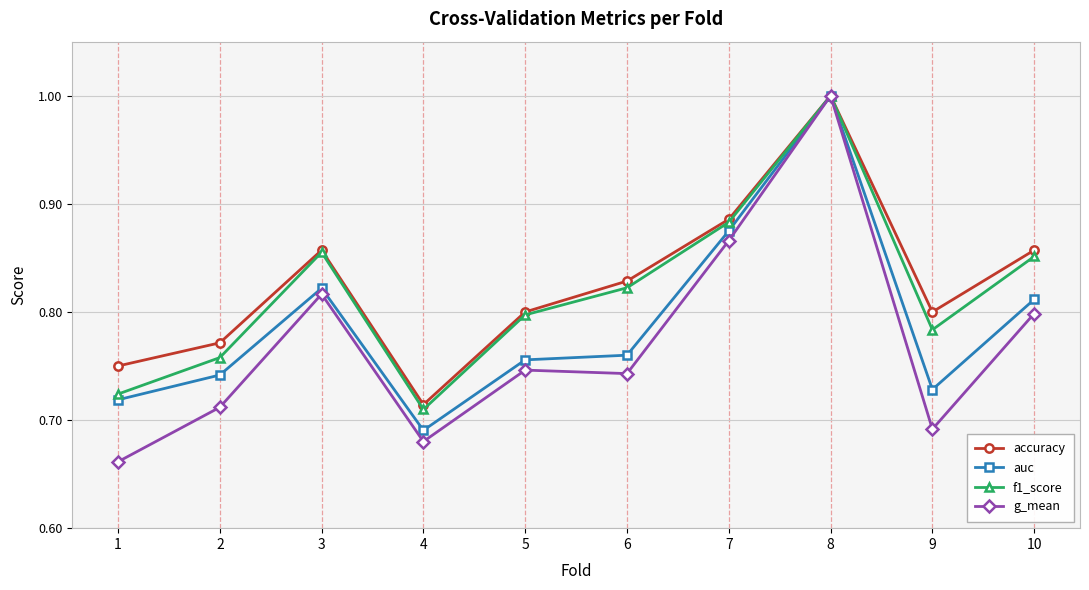

How many accuracy values are between 0 and 1?

10